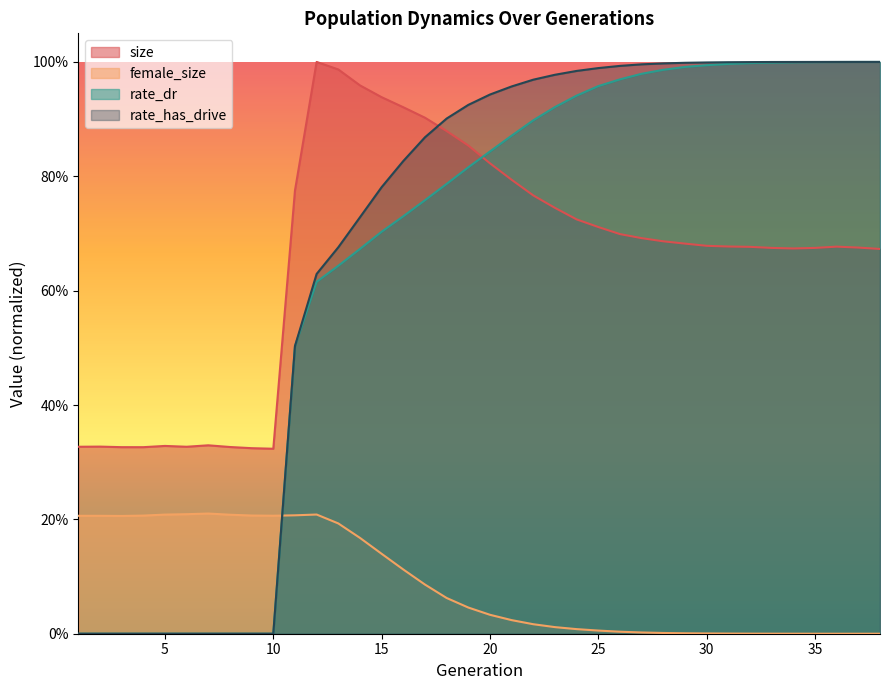

Which series has the largest range (max minus min)?

rate_has_drive